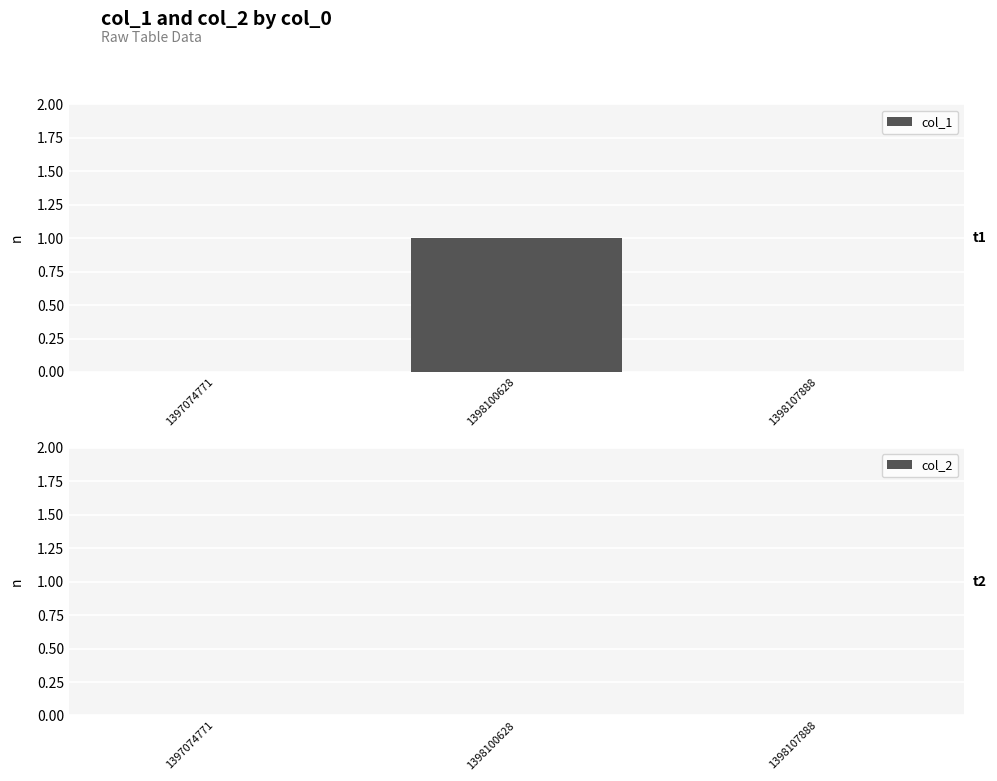

How many categories are shown in the chart?

3